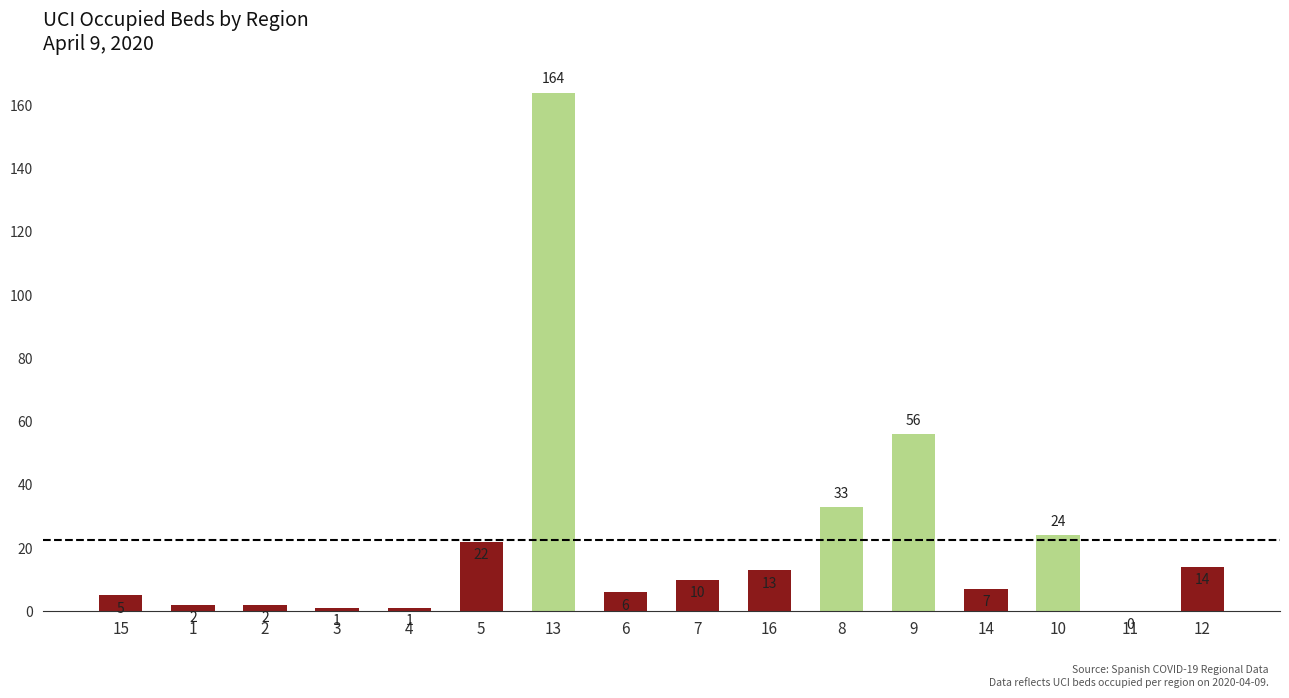

At which label does the data first exceed 10?

5